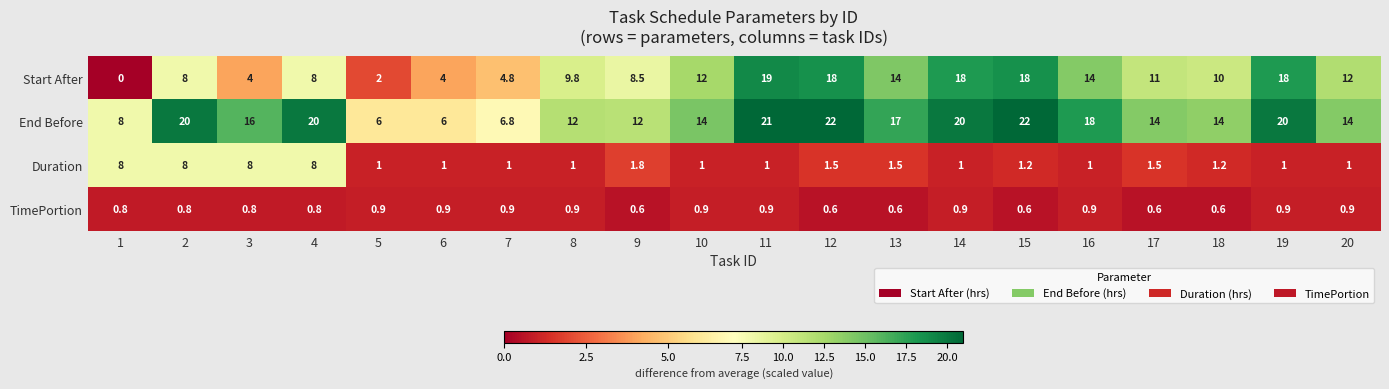

What is the approximate value of Duration at 14?

1.0